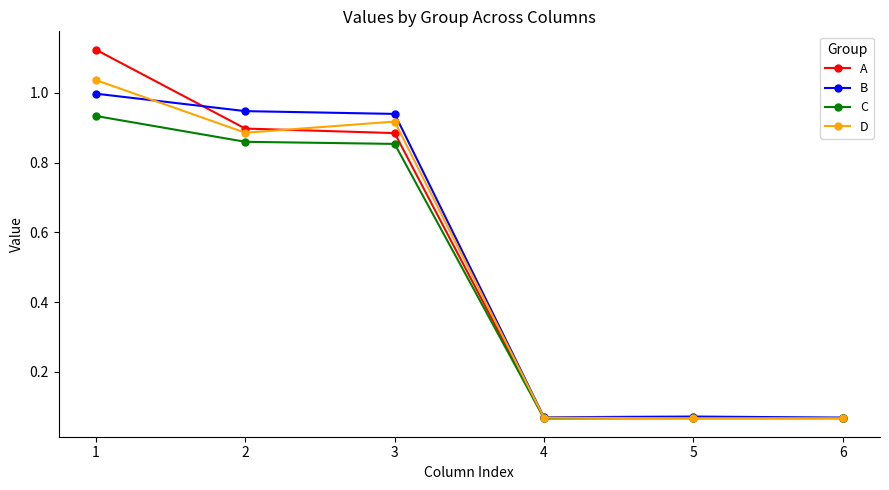

Does the chart have visible grid lines?

No